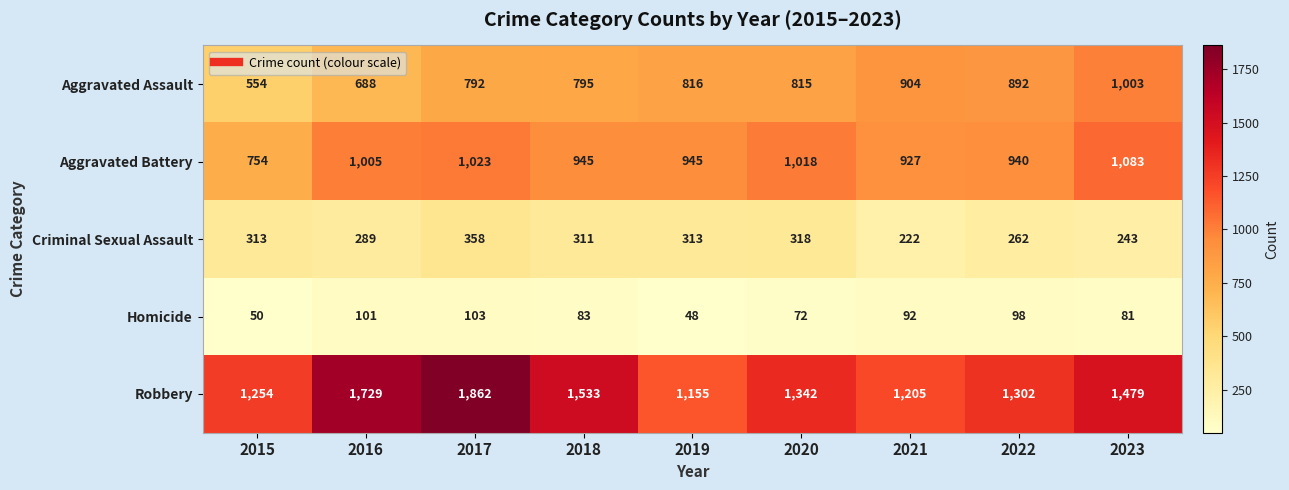

List the series in order of their peak value, highest first.

Robbery, Aggravated Battery, Aggravated Assault, Criminal Sexual Assault, Homicide